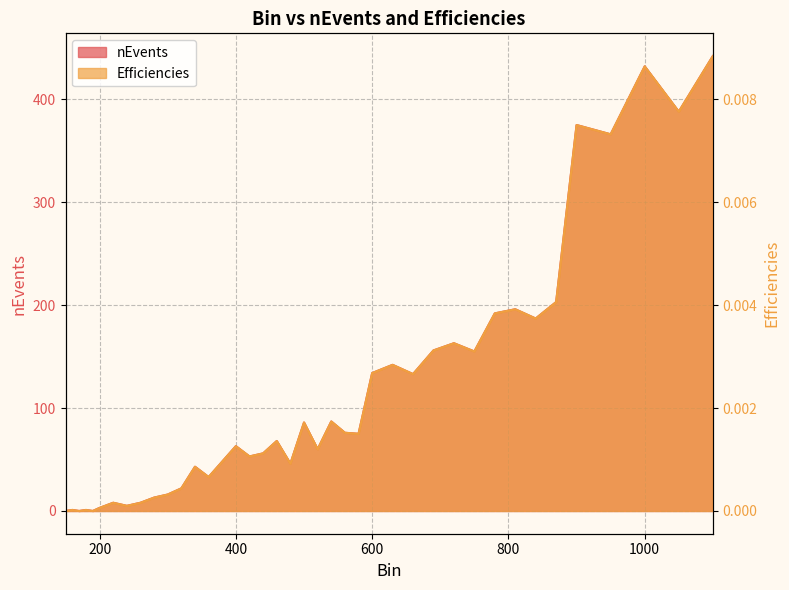

Which series has the largest total across all categories?

nEvents